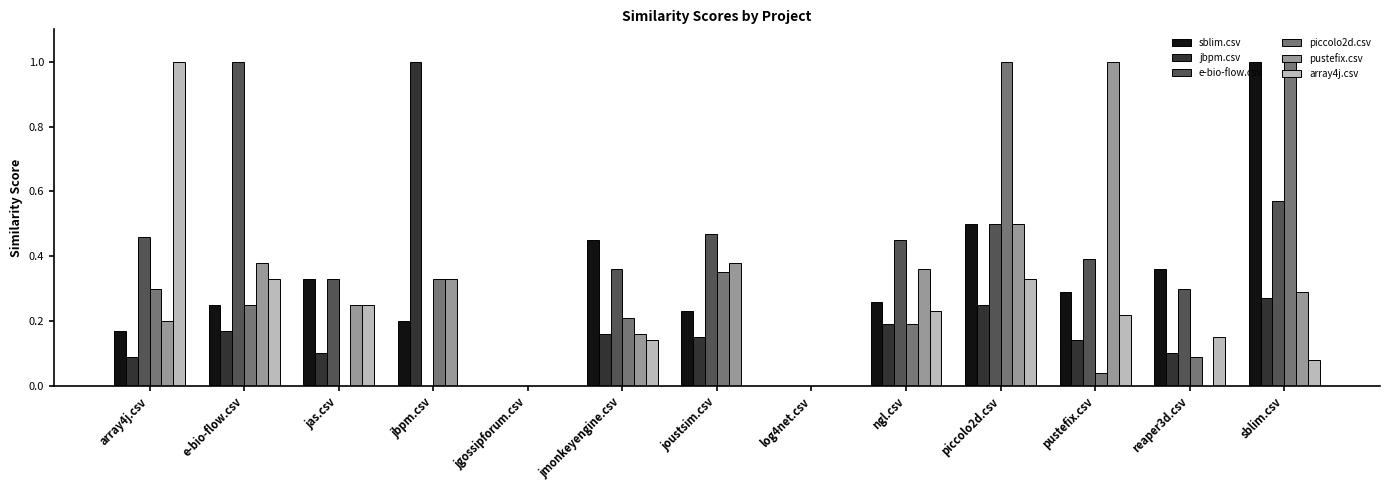

Which series has the largest total across all categories?

e-bio-flow.csv